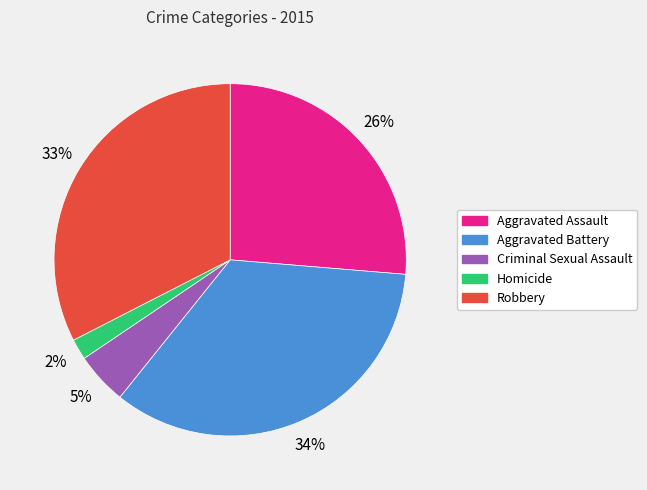

To the nearest percent, what portion does Aggravated Battery represent?

34%